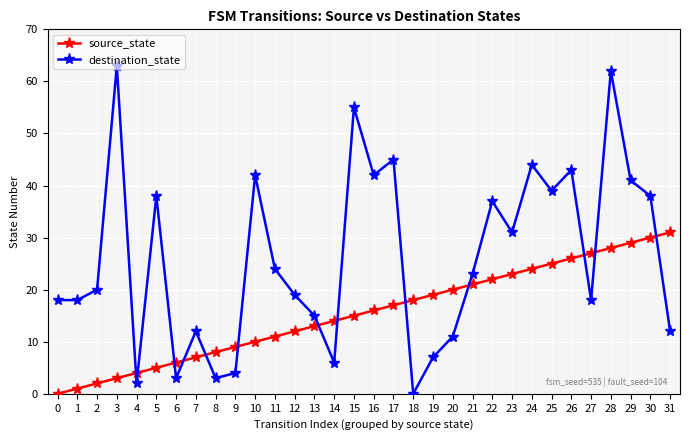

Reading right to left, transcribe all the data shown in this chart.

source_state: 31=31	30=30	29=29	28=28	27=27	26=26	25=25	24=24	23=23	22=22	21=21	20=20	19=19	18=18	17=17	16=16	15=15	14=14	13=13	12=12	11=11	10=10	9=9	8=8	7=7	6=6	5=5	4=4	3=3	2=2	1=1	0=0
destination_state: 31=12	30=38	29=41	28=62	27=18	26=43	25=39	24=44	23=31	22=37	21=23	20=11	19=7	18=0	17=45	16=42	15=55	14=6	13=15	12=19	11=24	10=42	9=4	8=3	7=12	6=3	5=38	4=2	3=63	2=20	1=18	0=18